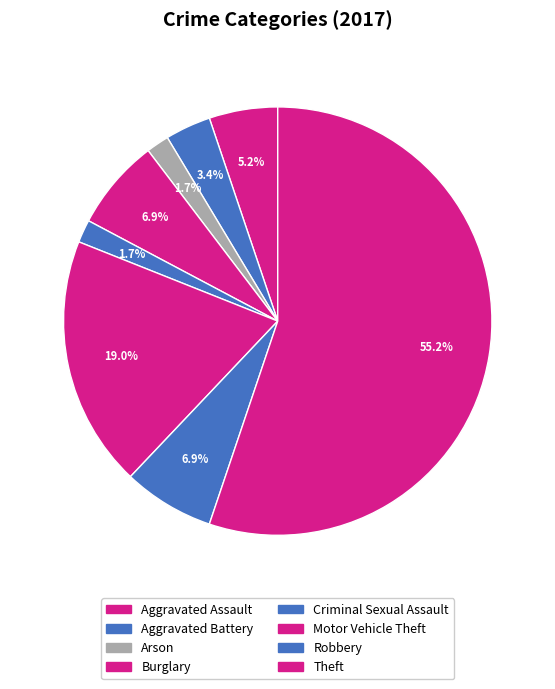

To the nearest percent, what portion does Robbery represent?

7%